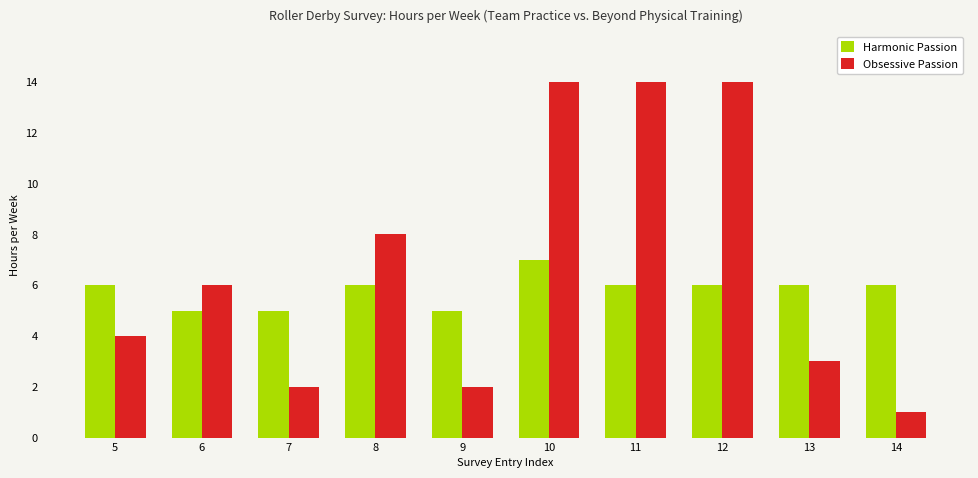

At 13, list the series in order from smallest to largest.

Obsessive Passion, Harmonic Passion